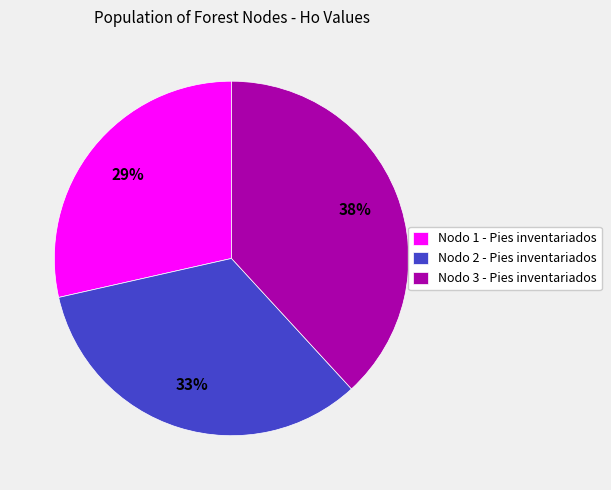

To the nearest percent, what percentage of the pie is Nodo 2 - Pies inventariados?

33%